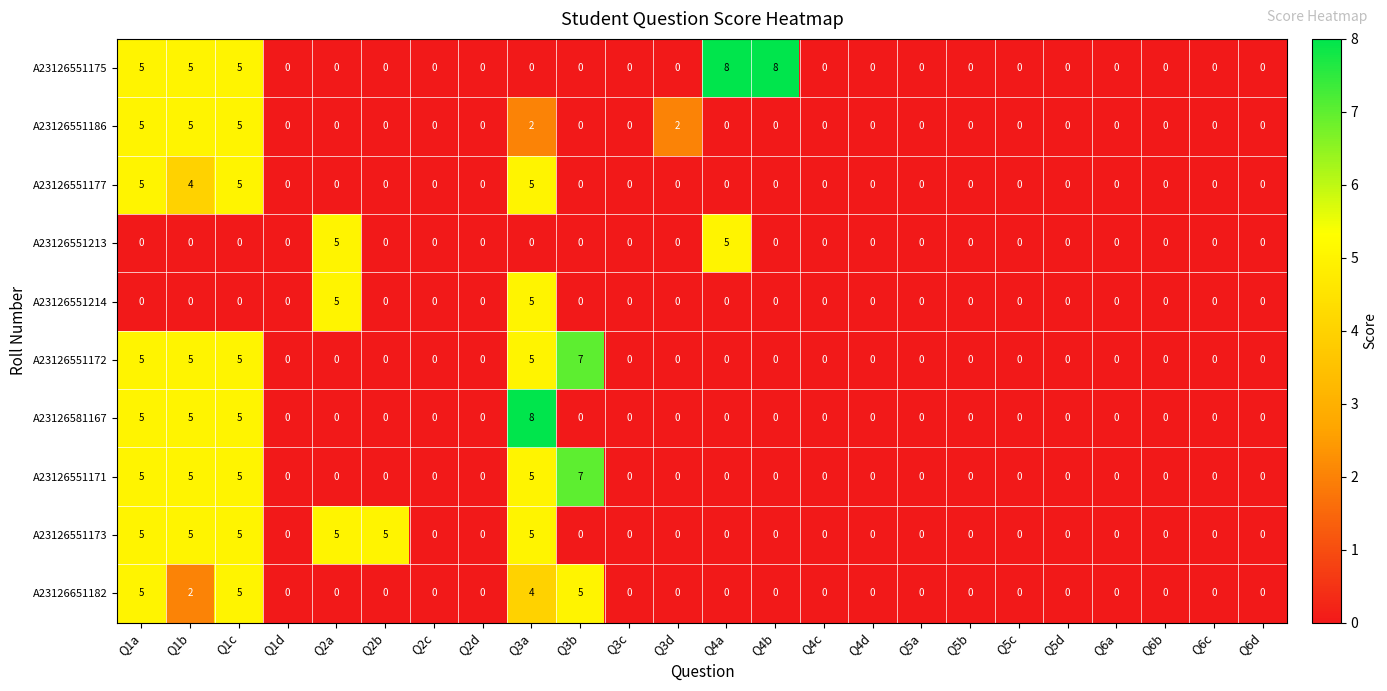

What is the difference between the second highest and second lowest values in the A23126551186 series?

5